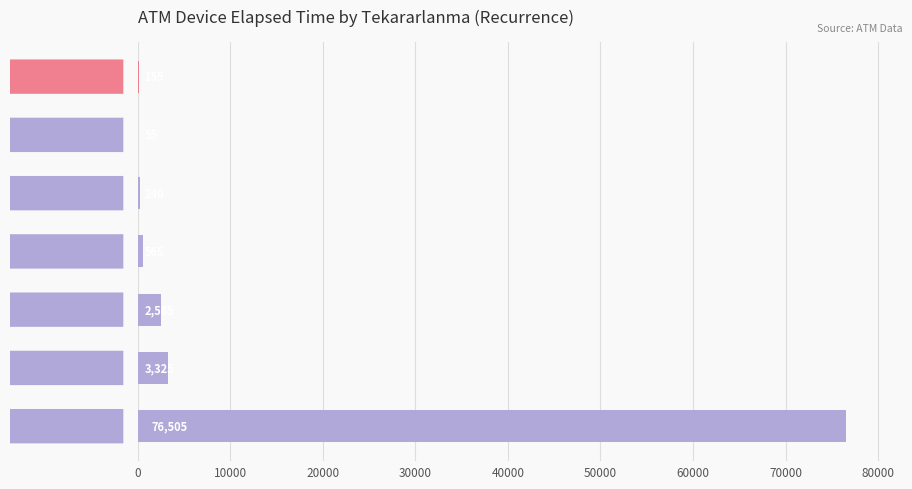

What is the greatest value displayed?

76505